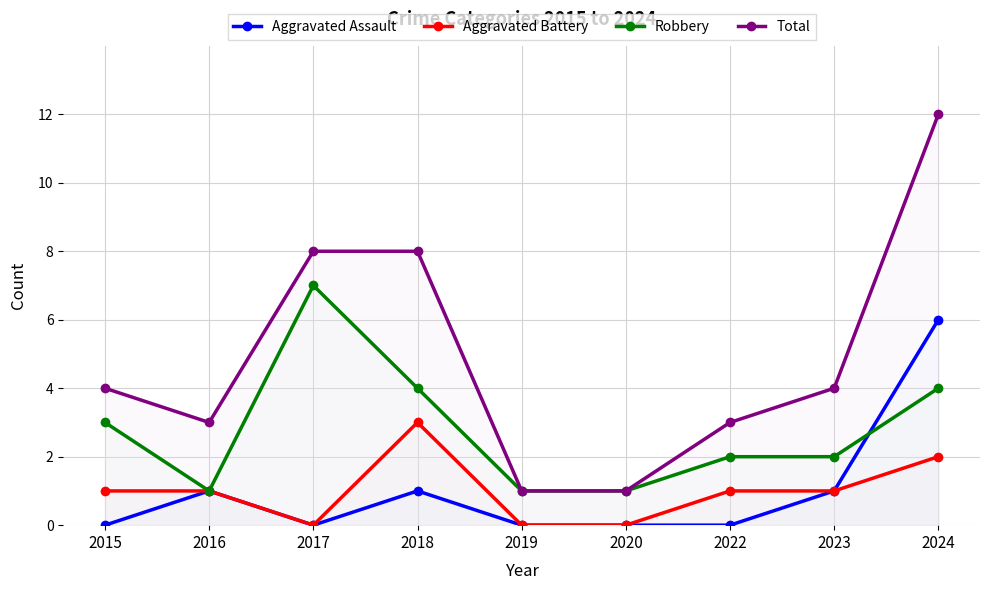

Is this an area chart (filled region under the line)?

No